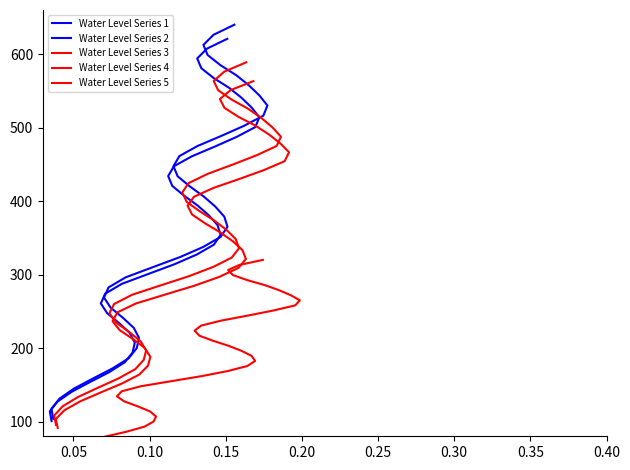

Does the chart have visible grid lines?

No